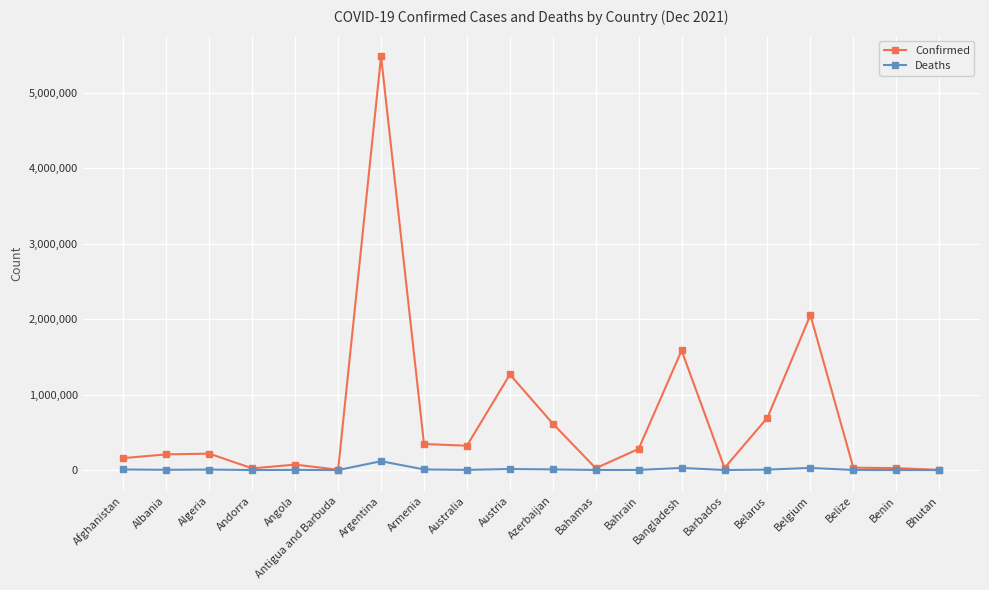

In Deaths, how many points are higher than both neighbors (excluding endpoints)?

6